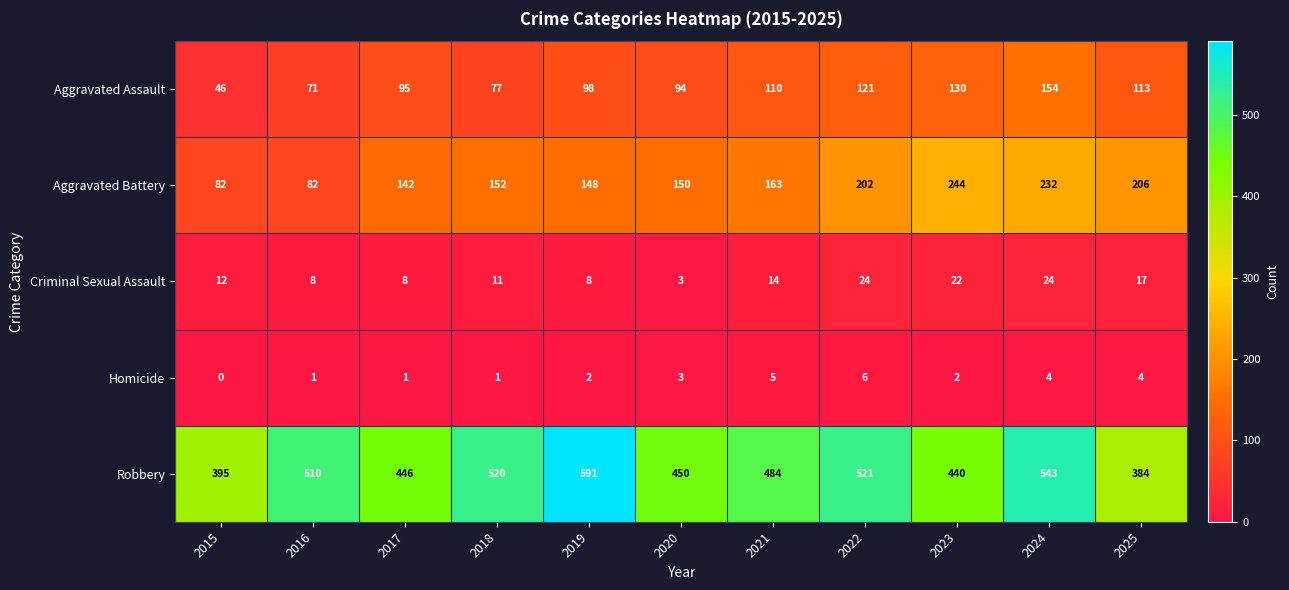

Where is Robbery nearest to the value 487?

2021